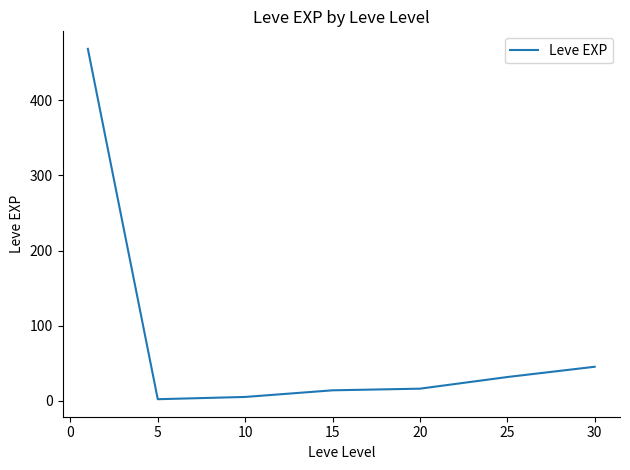

What is the difference between the maximum and minimum values?

466.2